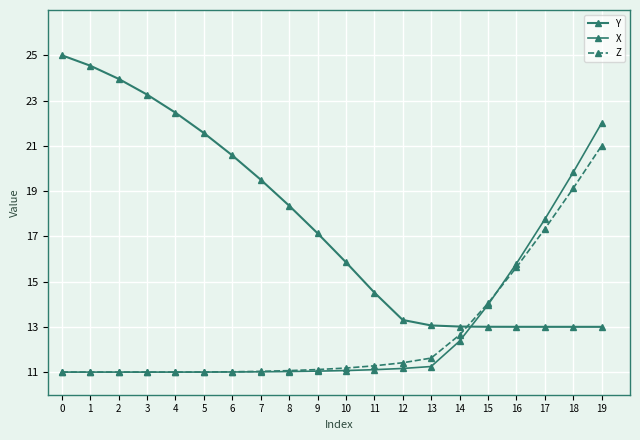

How many lines are shown in the chart?

3